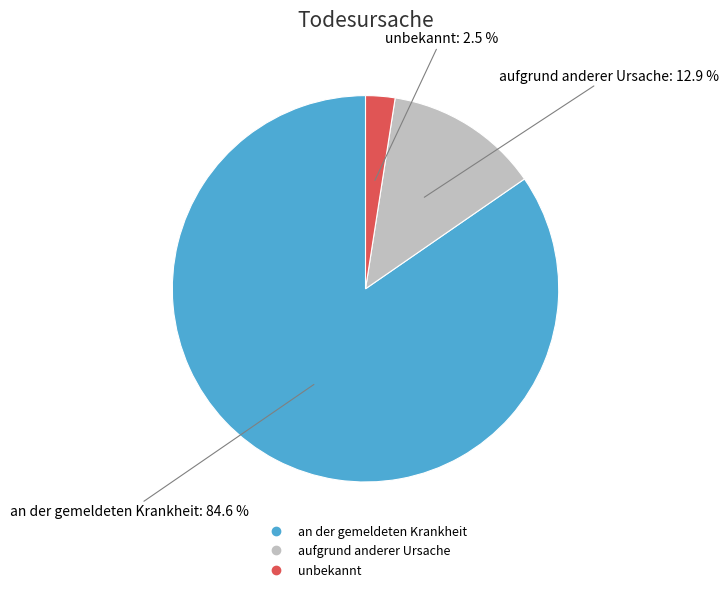

How many segments does this pie chart have?

3